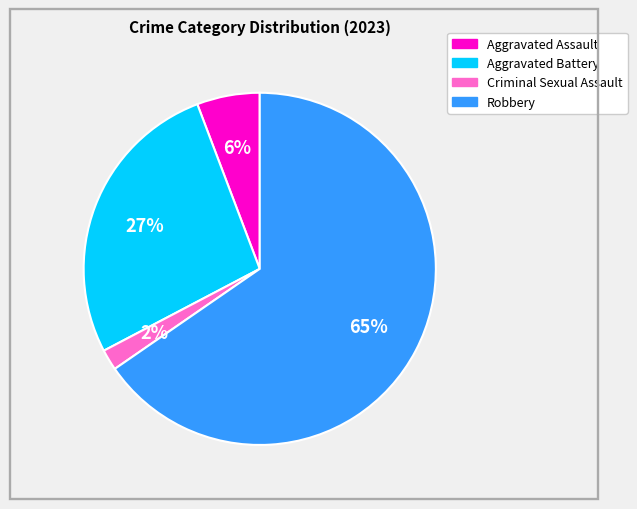

Count the number of slices in the pie.

4